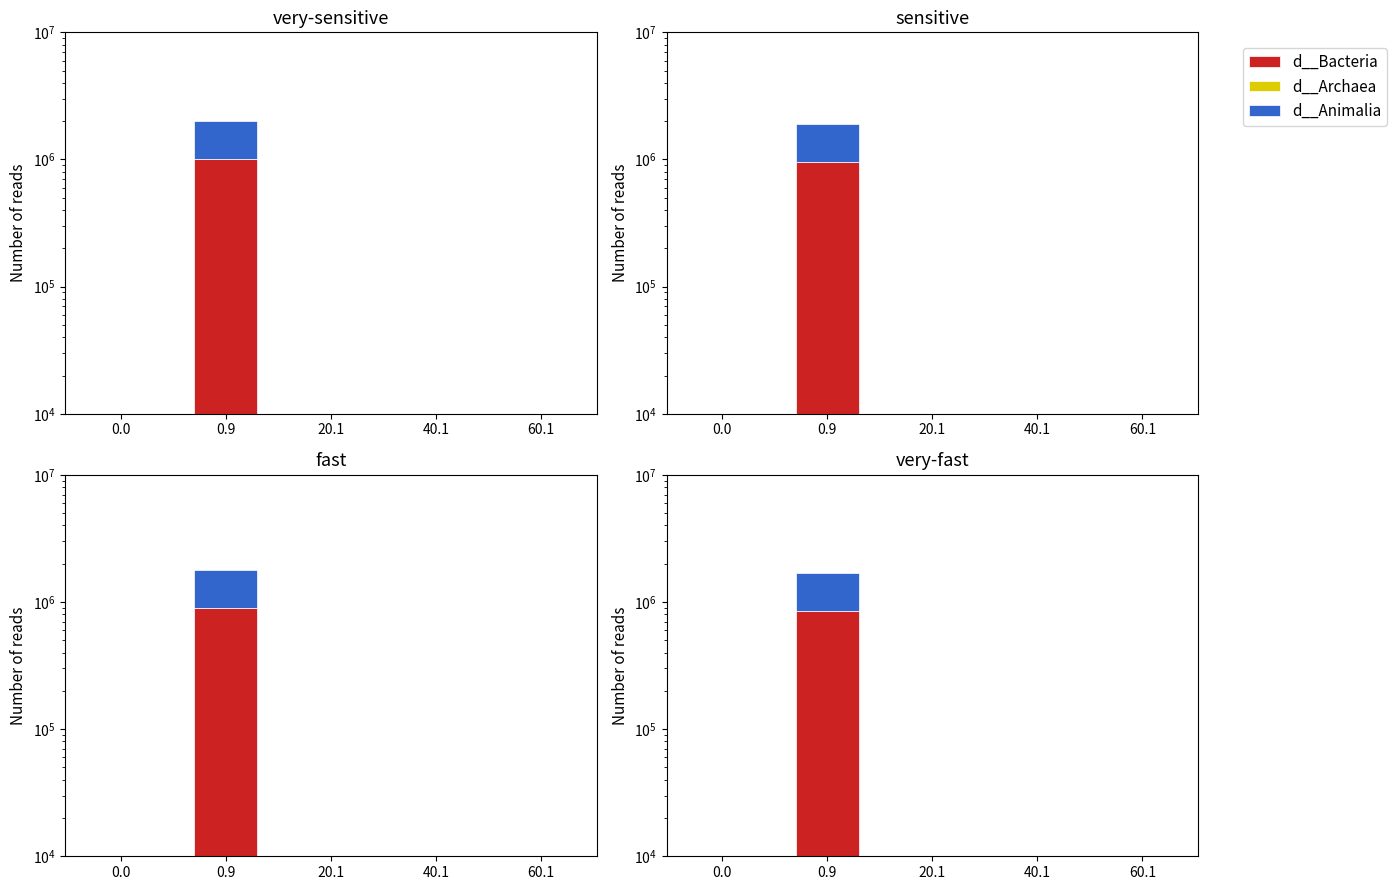

Rank the series by their maximum value, from lowest to highest.

d__Archaea, d__Bacteria, d__Animalia